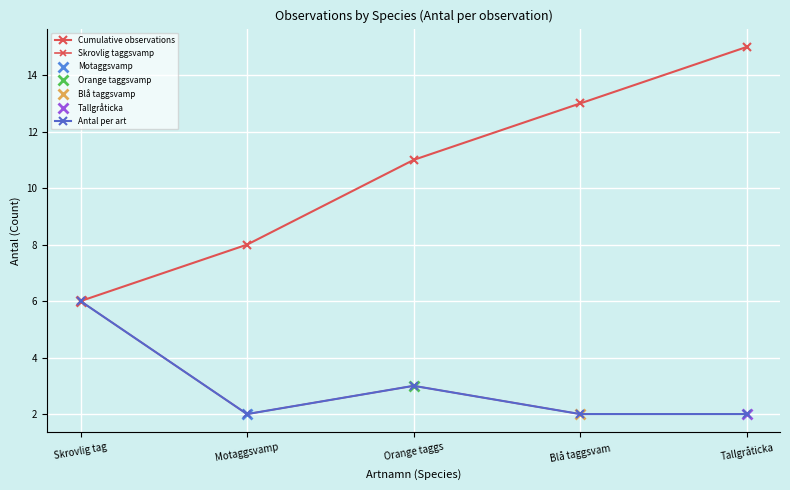

True or false: Cumulative observations has more than 2 points higher than both neighbors.

False